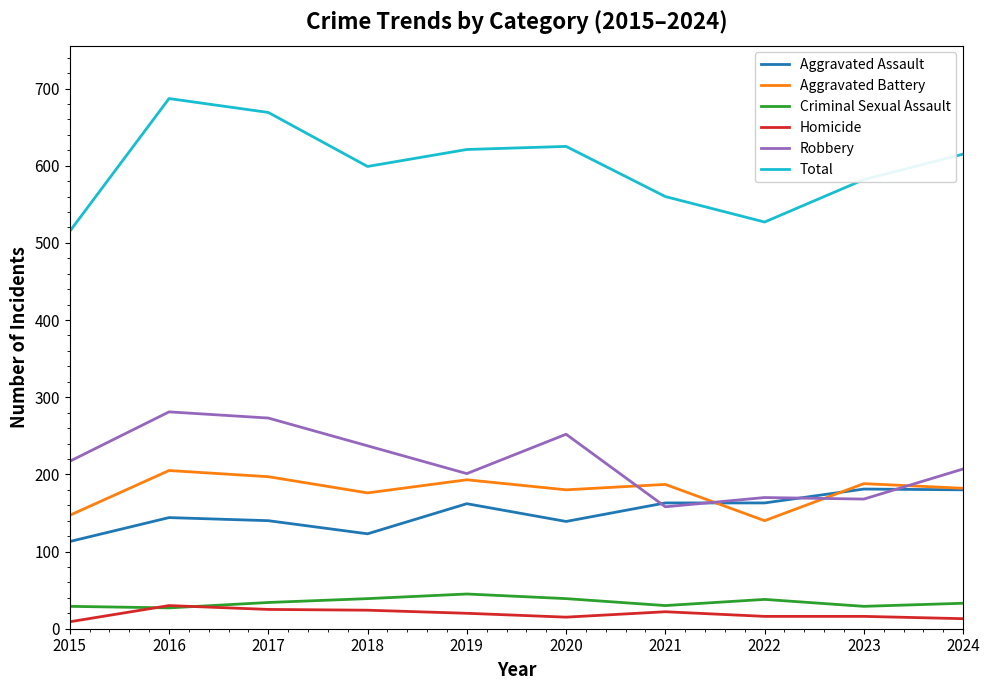

True or false: Robbery and Aggravated Battery cross at least once.

True